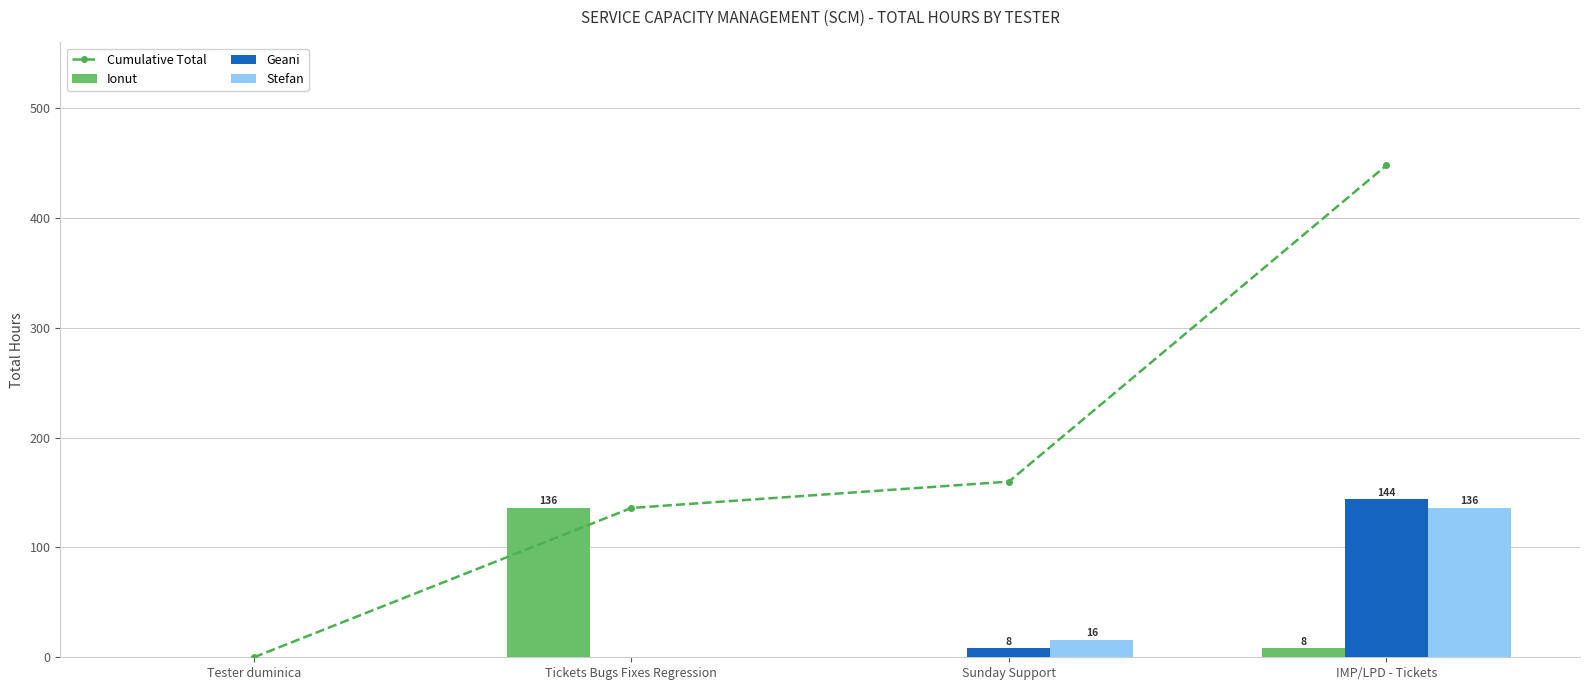

Which series has the largest total across all categories?

Cumulative Total